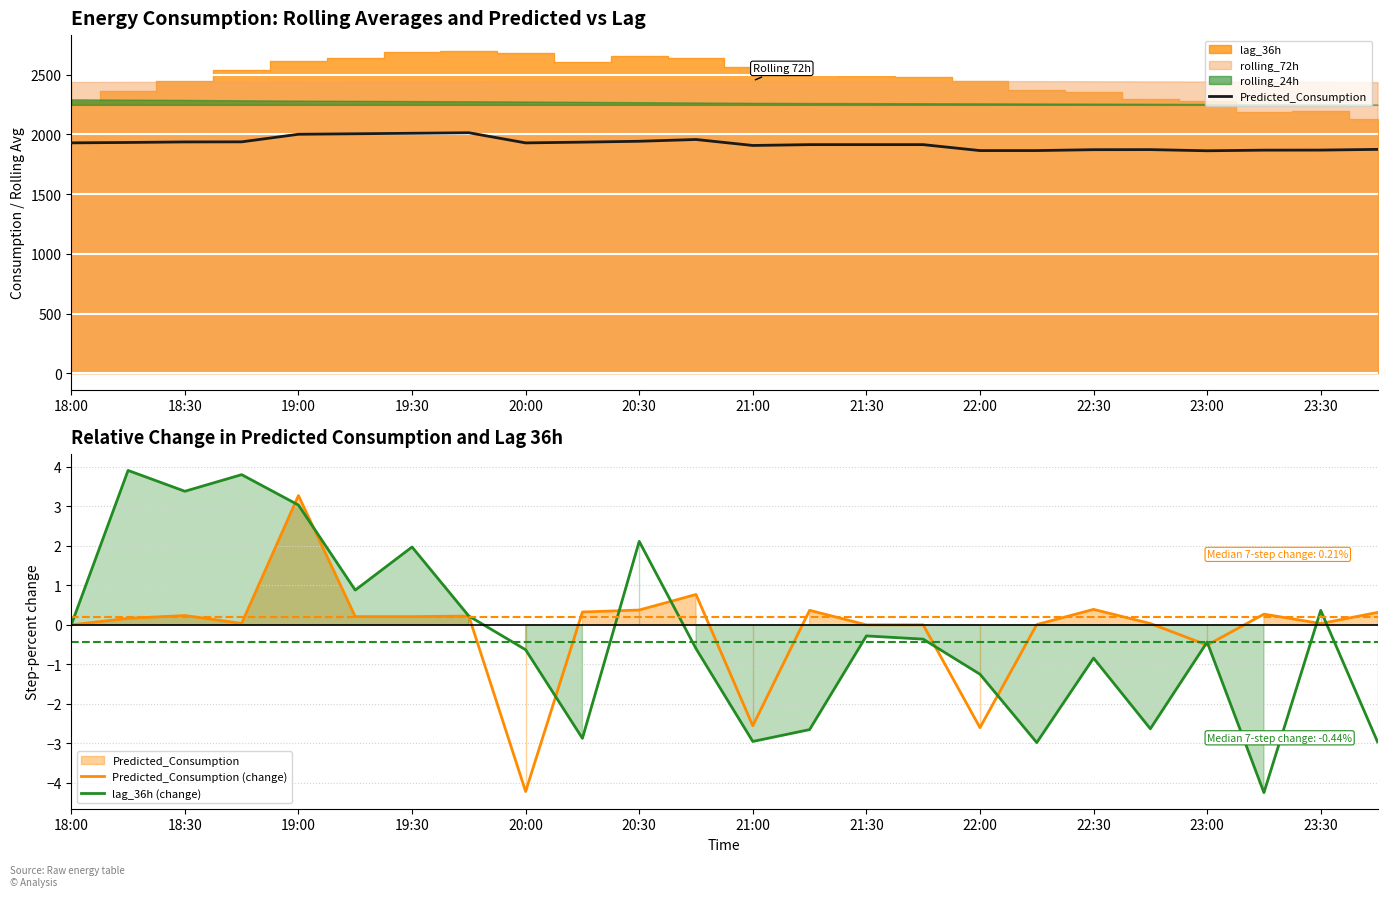

What value does the Predicted_Consumption (change) series have at 22:30?

0.4